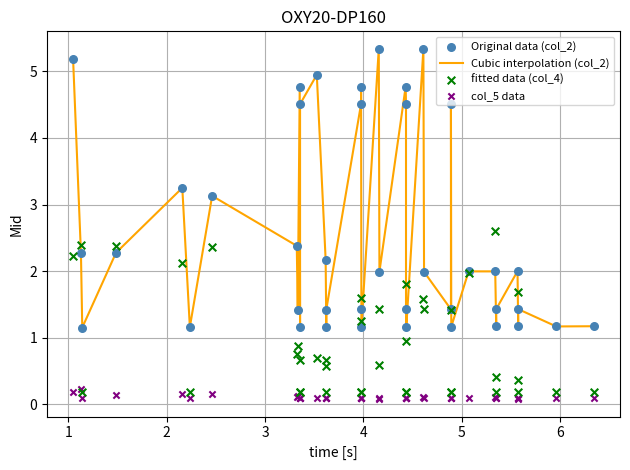

Which series has the widest spread of Y values?

Cubic interpolation (col_2)